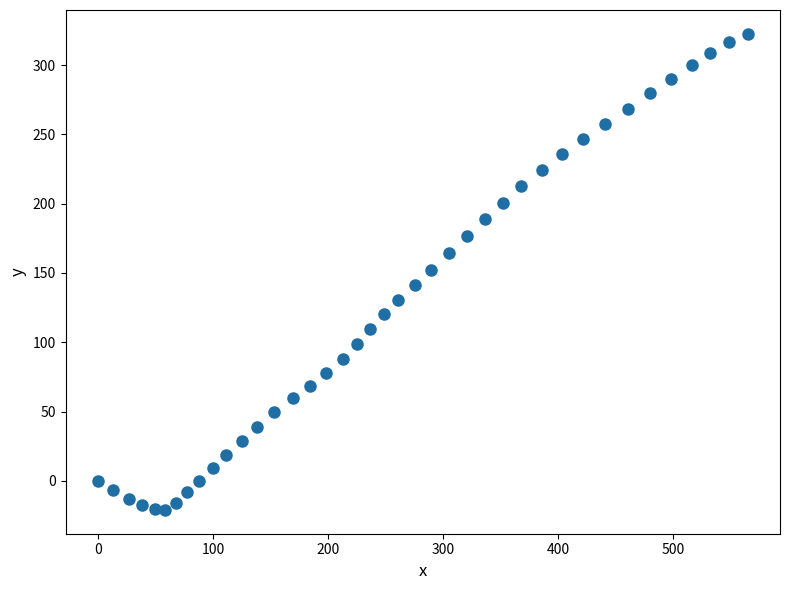

What is the range of Y values (max minus min)?

343.4